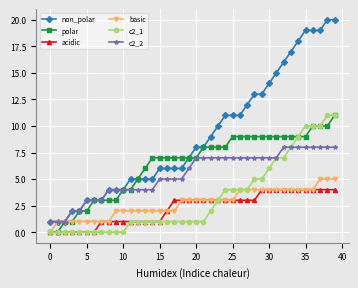

Which series has the largest total across all categories?

non_polar